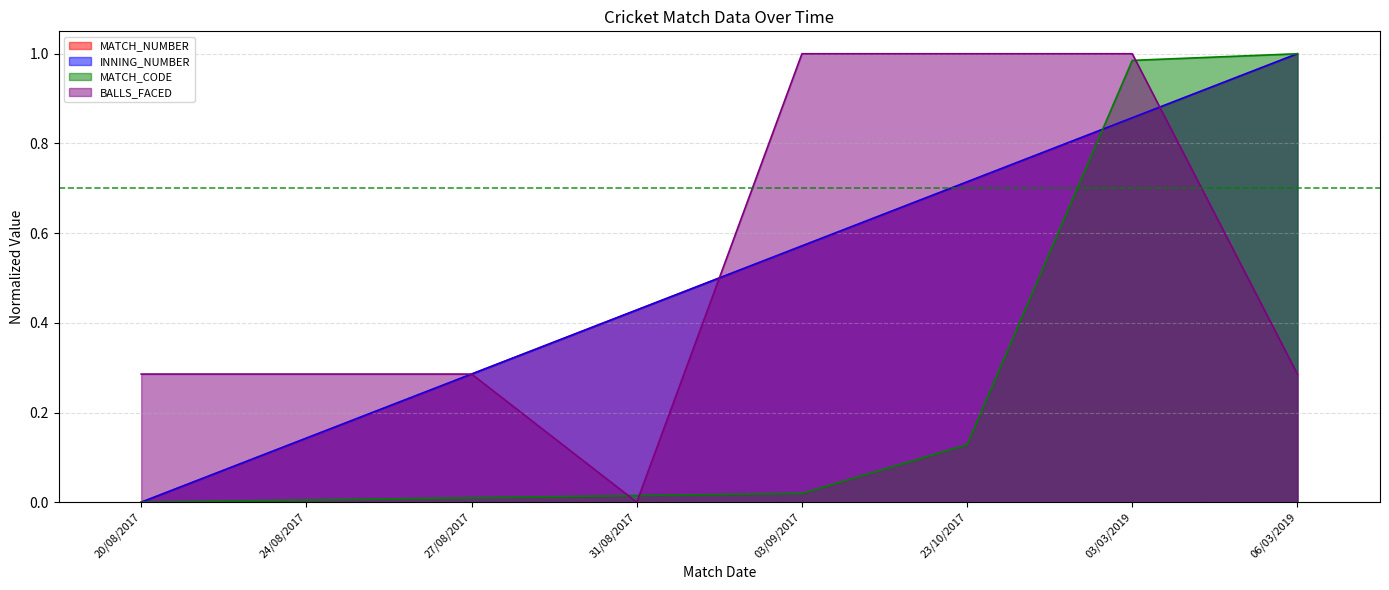

How many lines are shown in the chart?

4